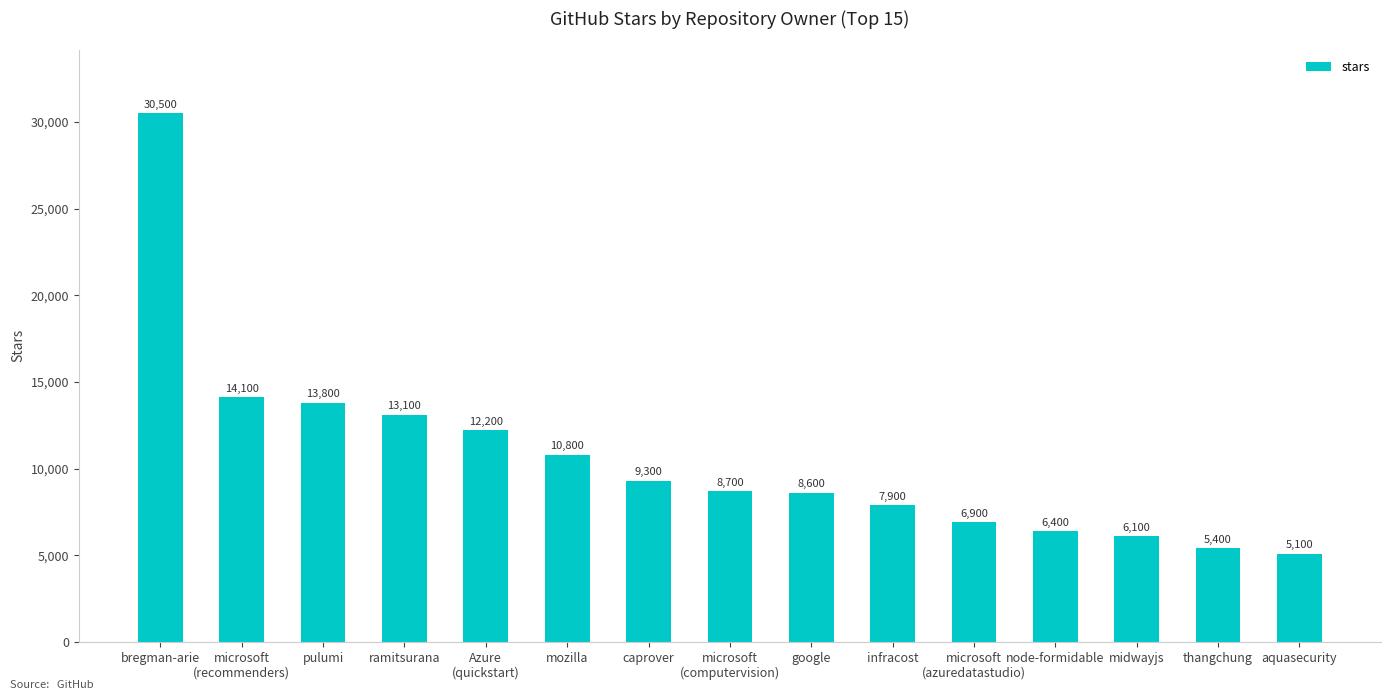

How many series are shown in this chart?

1